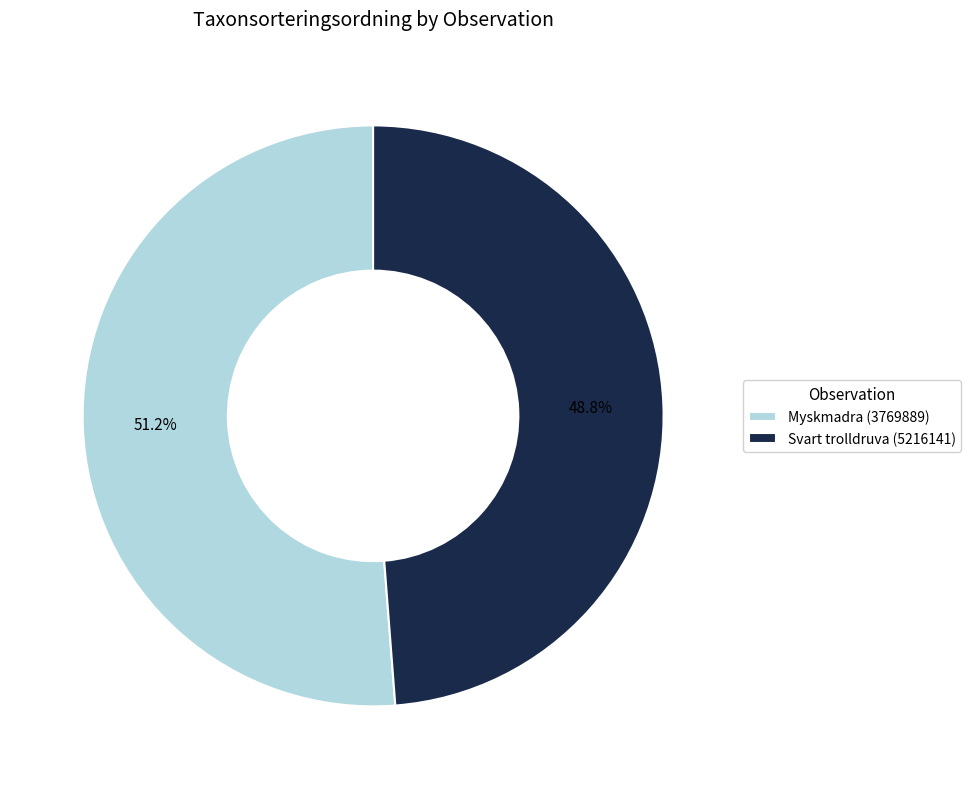

How many slices are in this pie chart?

2